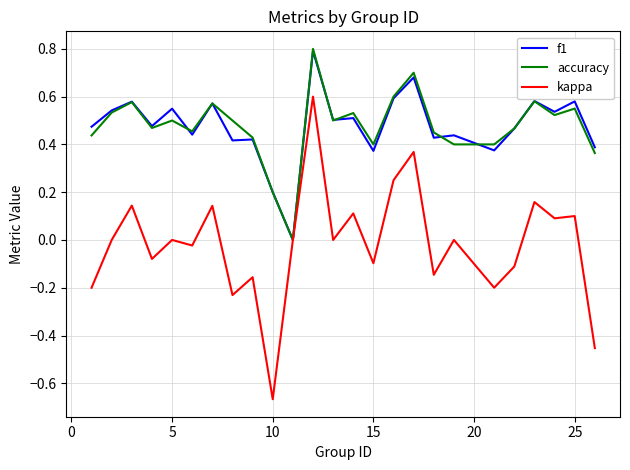

True or false: kappa has more than 0 interior local peaks.

True